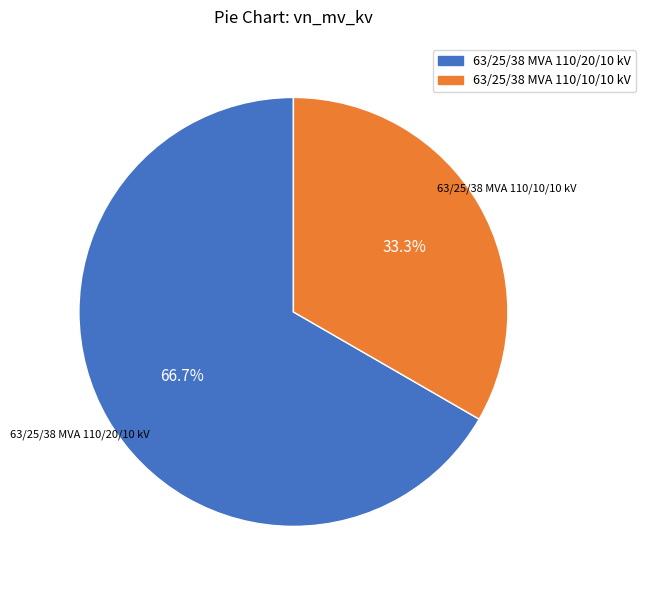

Combined, do 63/25/38 MVA 110/20/10 kV and 63/25/38 MVA 110/10/10 kV account for over 50%?

Yes